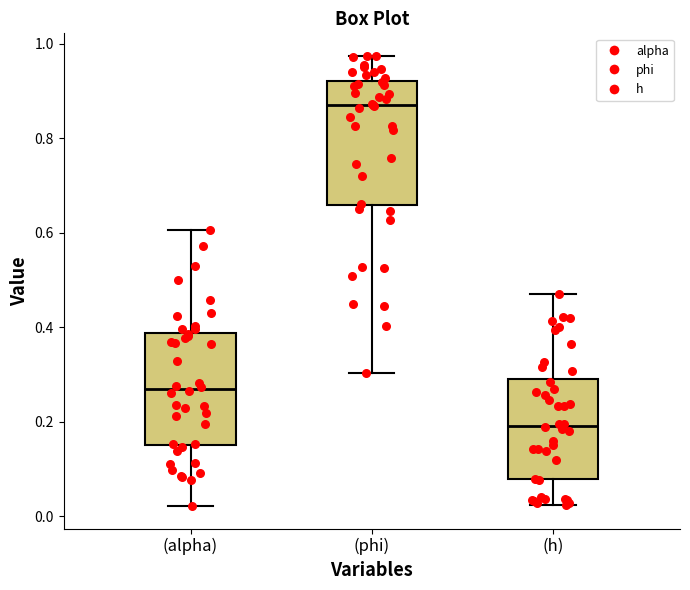

Which box's median line is the highest?

(phi)